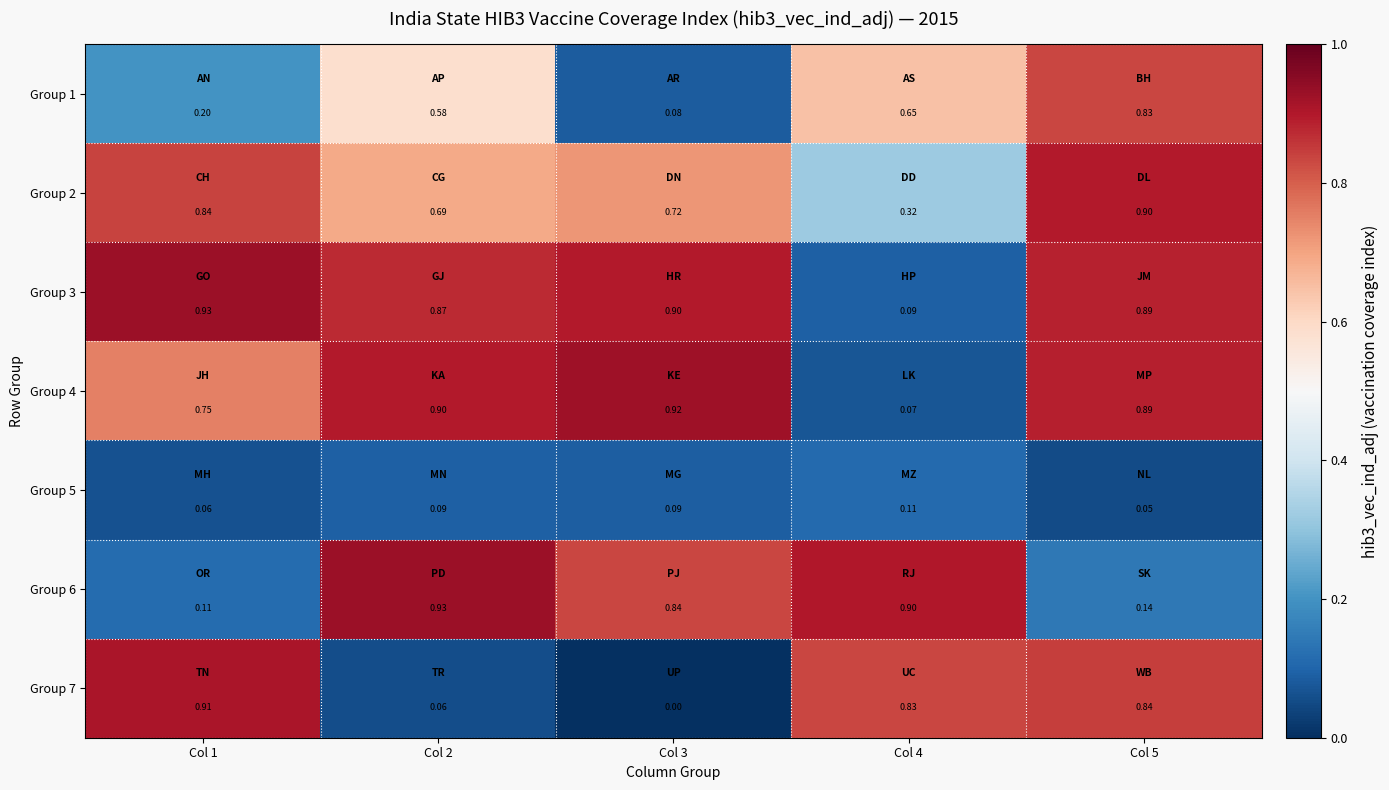

Reading left to right, transcribe all the data shown in this chart.

Group 1: Col 1=0.2	Col 2=0.6	Col 3=0.1	Col 4=0.7	Col 5=0.8
Group 2: Col 1=0.8	Col 2=0.7	Col 3=0.7	Col 4=0.3	Col 5=0.9
Group 3: Col 1=0.9	Col 2=0.9	Col 3=0.9	Col 4=0.1	Col 5=0.9
Group 4: Col 1=0.8	Col 2=0.9	Col 3=0.9	Col 4=0.1	Col 5=0.9
Group 5: Col 1=0.1	Col 2=0.1	Col 3=0.1	Col 4=0.1	Col 5=0.1
Group 6: Col 1=0.1	Col 2=0.9	Col 3=0.8	Col 4=0.9	Col 5=0.1
Group 7: Col 1=0.9	Col 2=0.1	Col 3=0.0	Col 4=0.8	Col 5=0.8